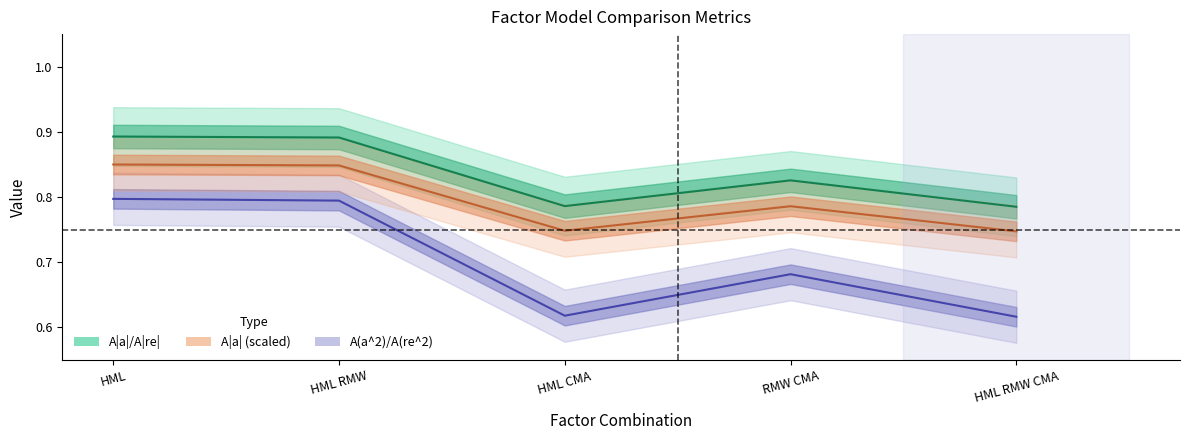

Which category has the lowest value in the A|a|/A|re| series?

HML RMW CMA